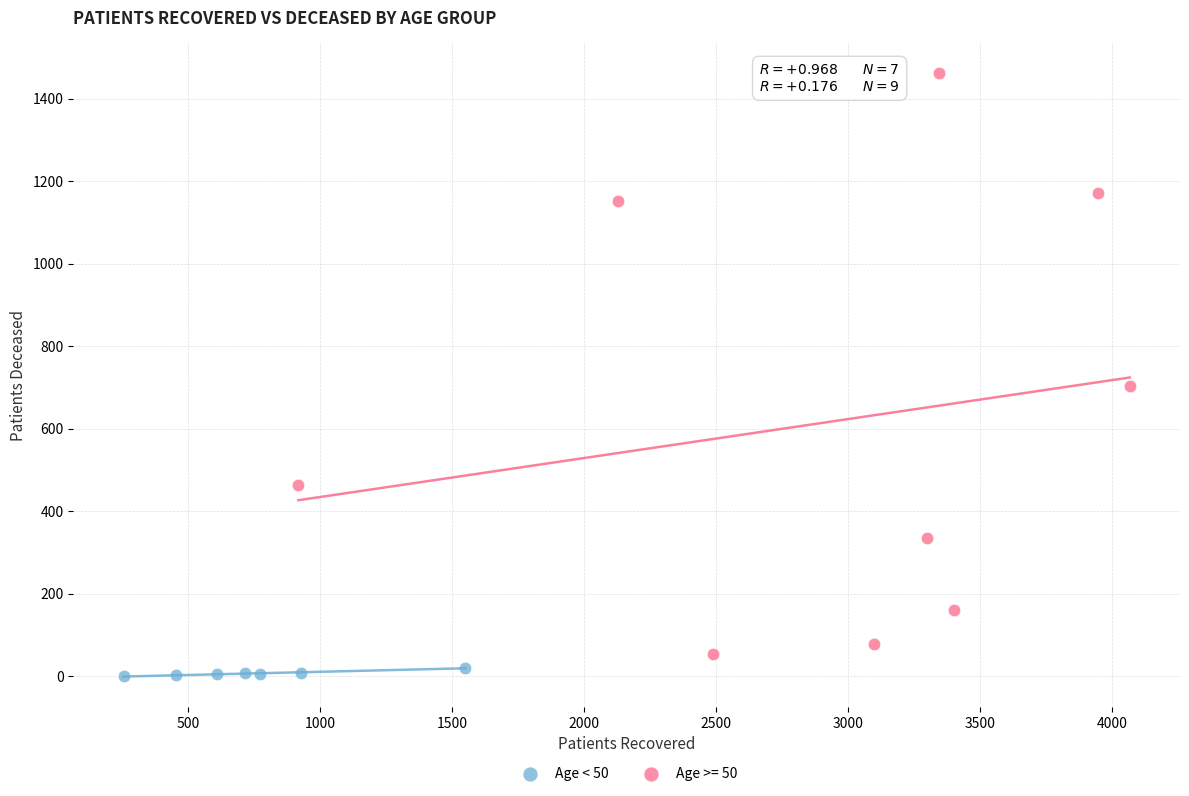

Which series has the widest spread of Y values?

Age >= 50